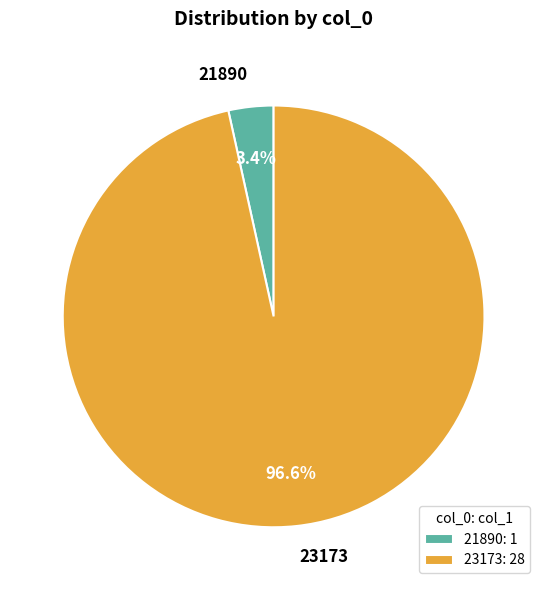

To the nearest percent, what is the combined percentage of 21890 and 23173?

100%